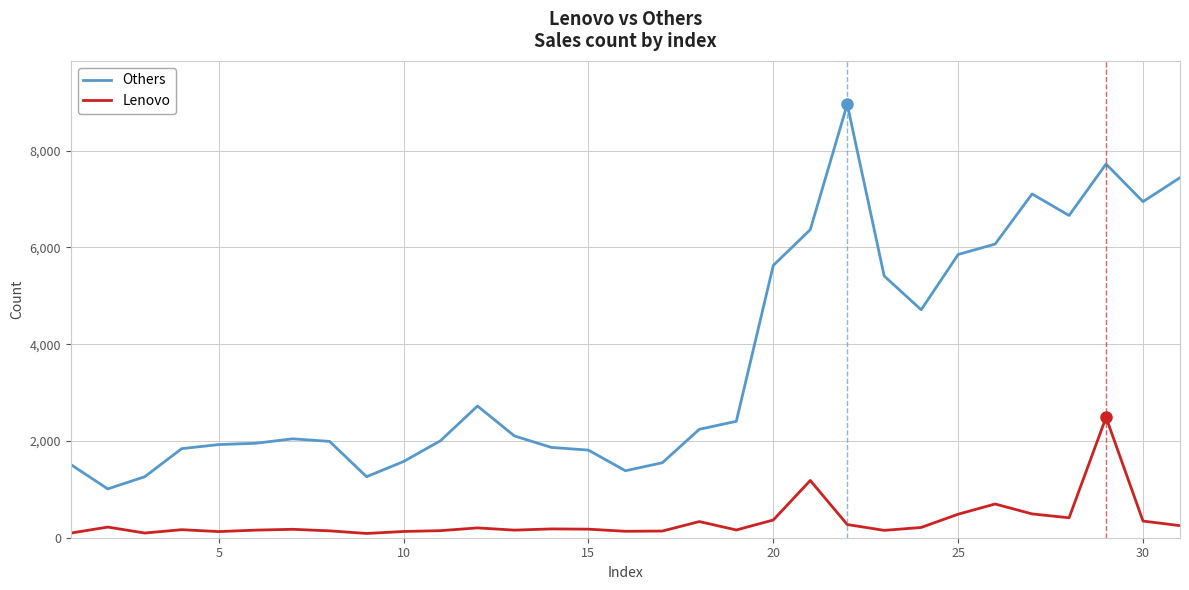

Which series has the largest range (max minus min)?

Others